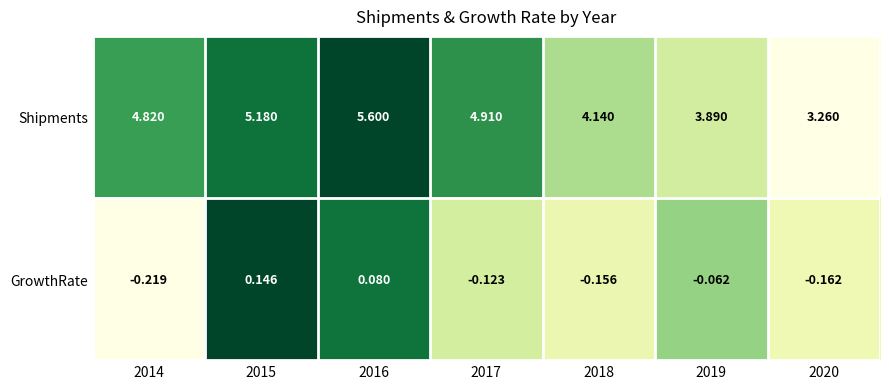

Is the value of GrowthRate at 2019 greater than the value of Shipments at 2014?

No